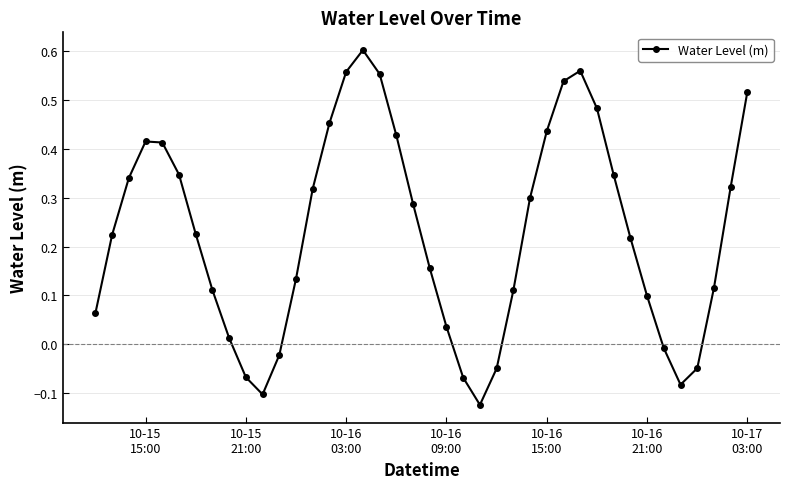

What is the sum of all values?

9.2